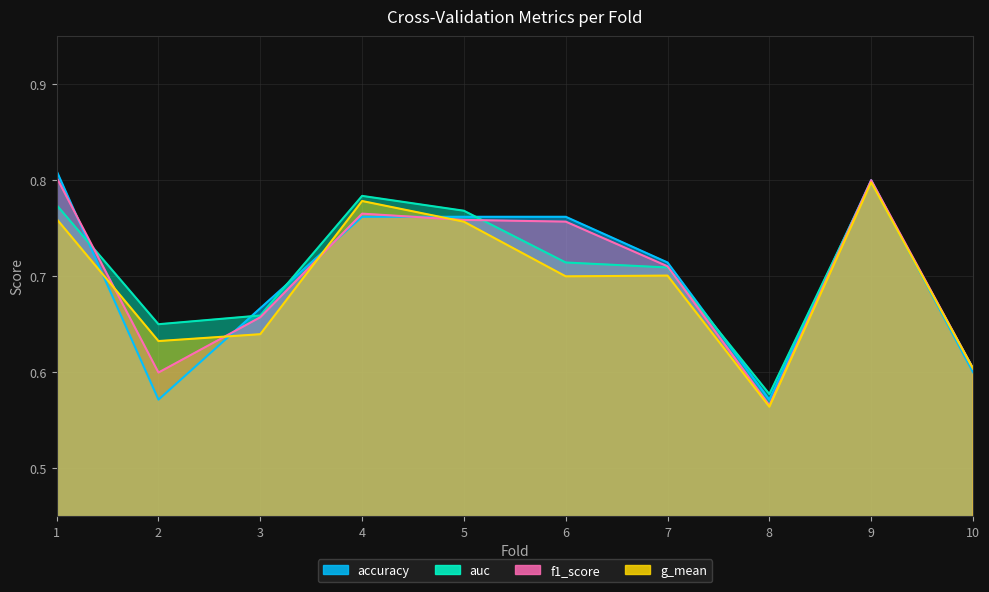

What is the value of the f1_score point at the 2nd from the left?

0.6